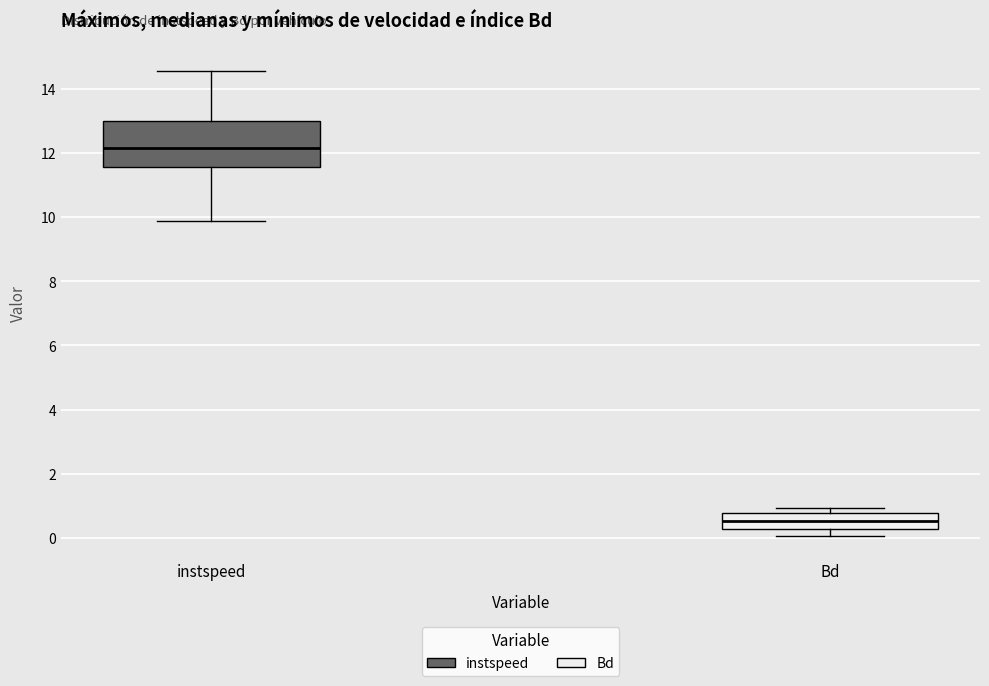

Reading left to right, transcribe this box plot: for each box, give where its median line is, the range the box spans, and where its two whiskers end, as read against the y-axis. The values are not printed on the chart, so give them approximately, as read against the axis.

instspeed: median 12.2, box 11.6 to 13.0, whiskers 9.8 to 14.6
Bd: median 0.6, box 0.2 to 0.8, whiskers 0.0 to 1.0